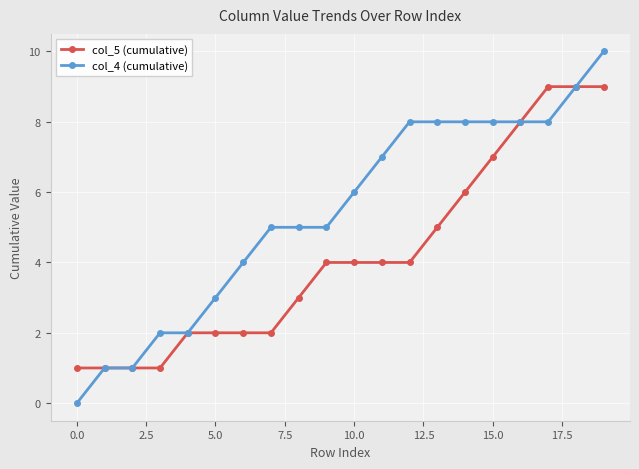

What is the difference between the maximum and minimum values in the col_4 (cumulative) series?

10